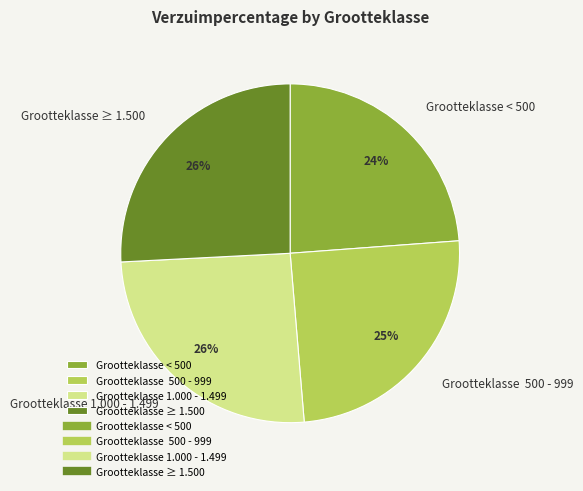

Count the number of slices in the pie.

4